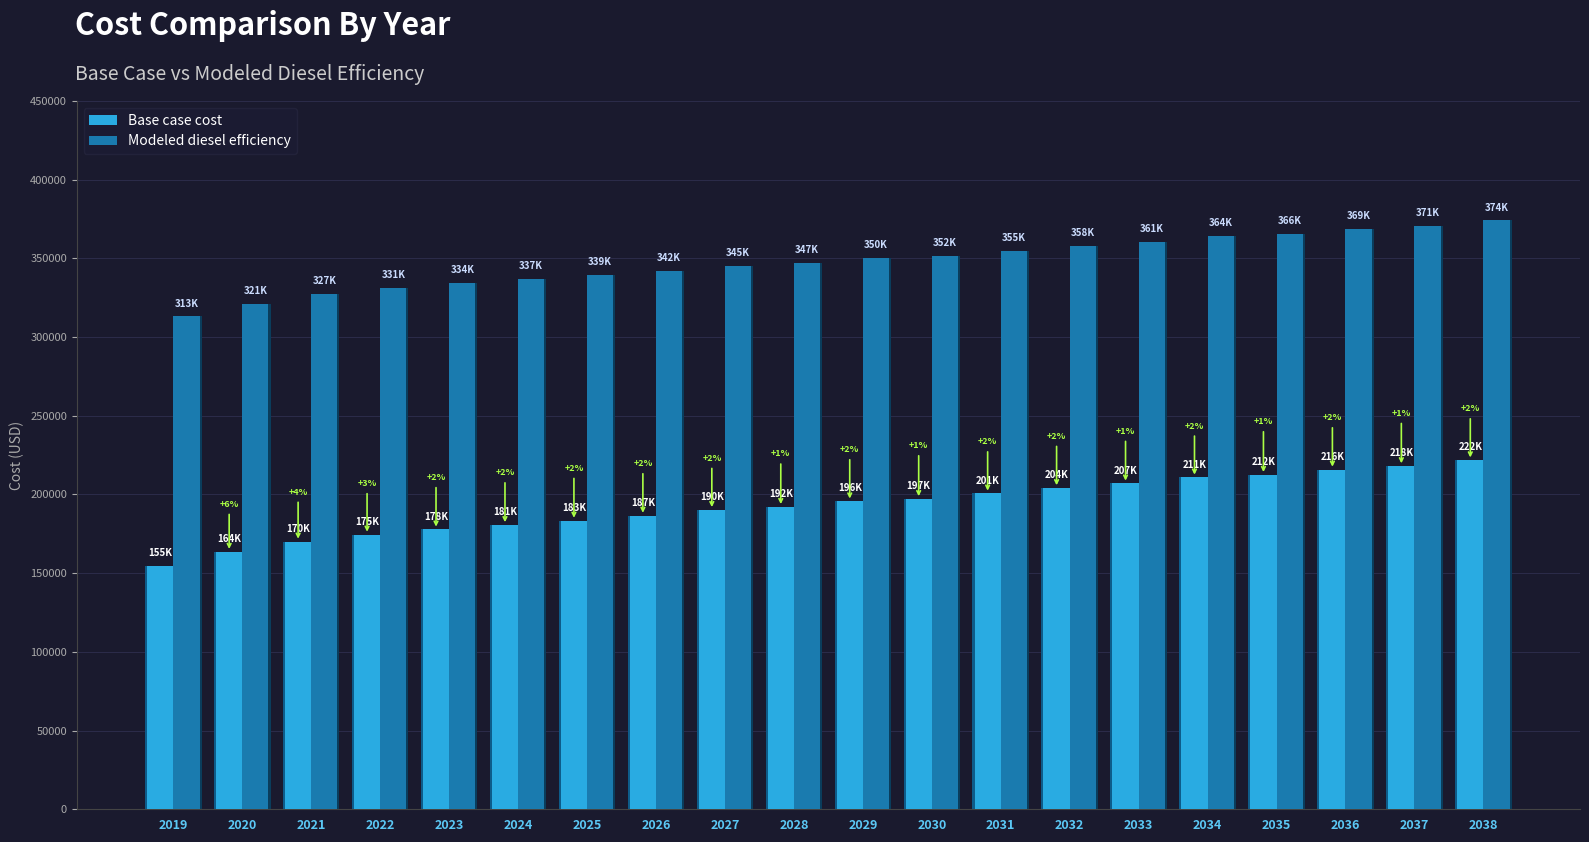

The Base case cost series shows 207009.3 at 2033. True or false?

True